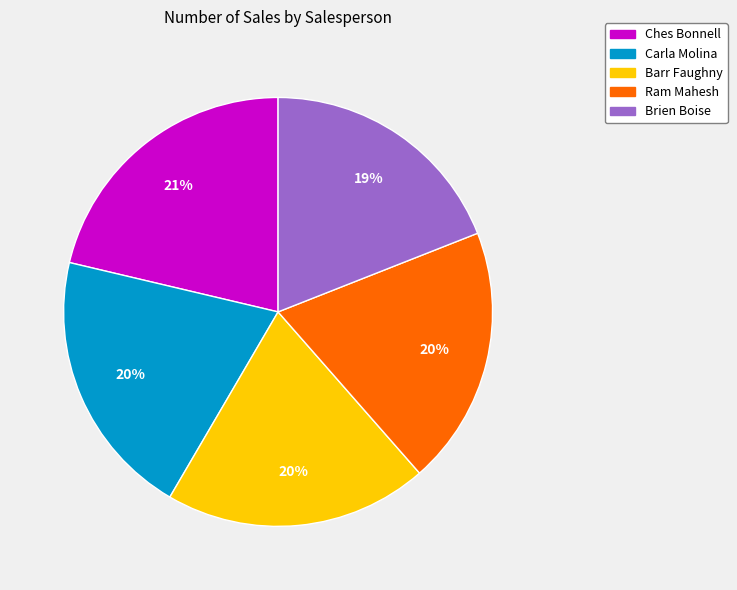

To the nearest percent, what percentage of the pie is Brien Boise?

19%